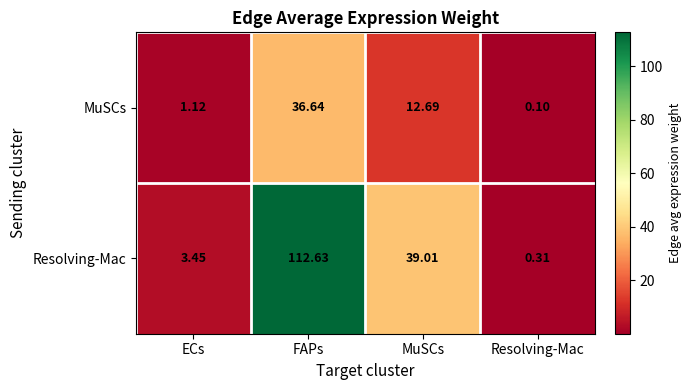

Where does the Resolving-Mac series first go above 39?

FAPs